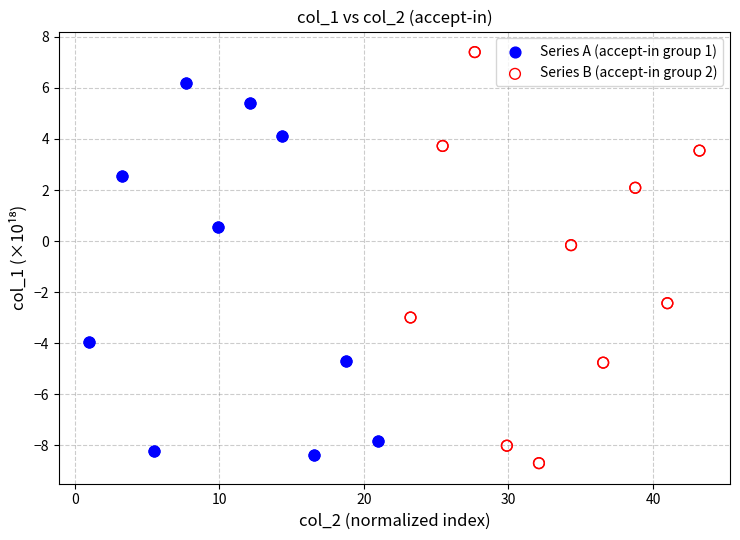

Which series reaches the maximum Y coordinate?

Series B (accept-in group 2)